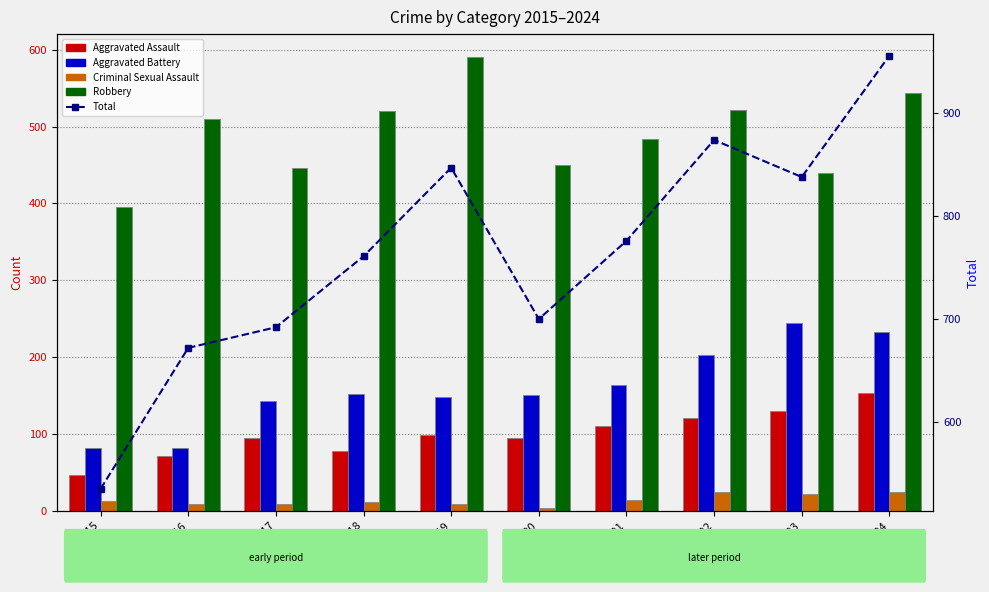

How many data points in Criminal Sexual Assault are above 12?

4